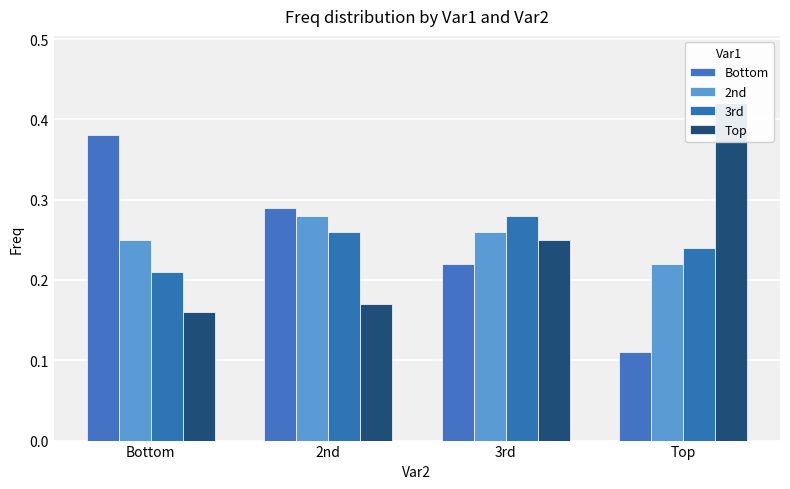

At which label does 3rd reach its minimum?

Bottom